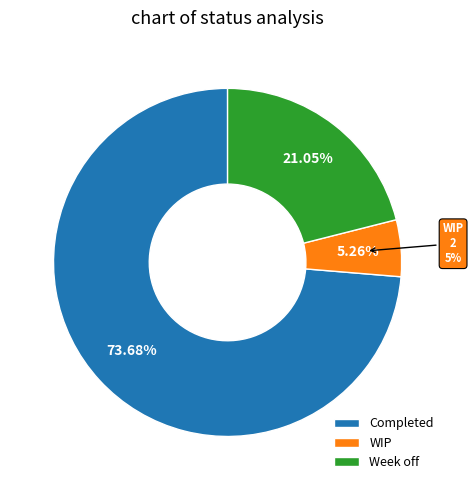

Which has a higher value, Completed or WIP?

Completed